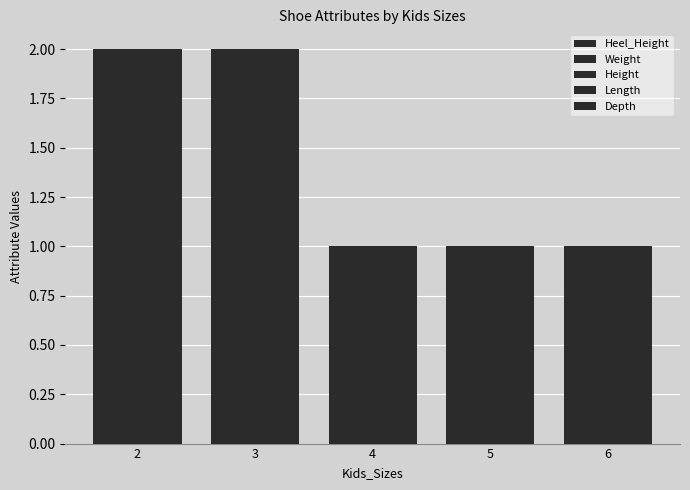

What is the difference between the Height values at 2 and 5?

1